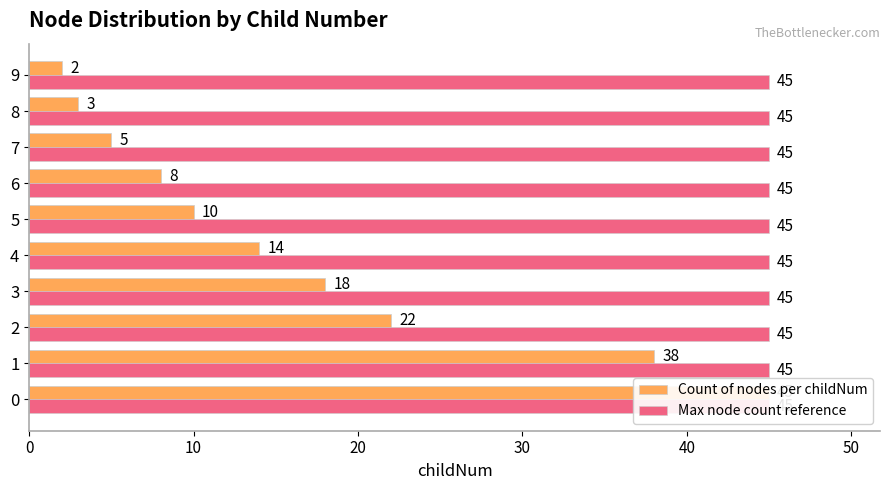

What is the greatest value displayed?

45.0